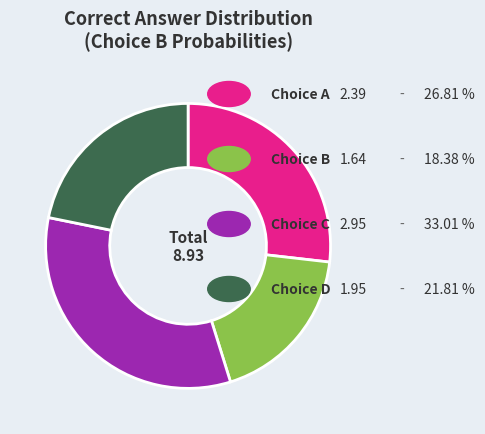

Does any single category account for the majority?

No